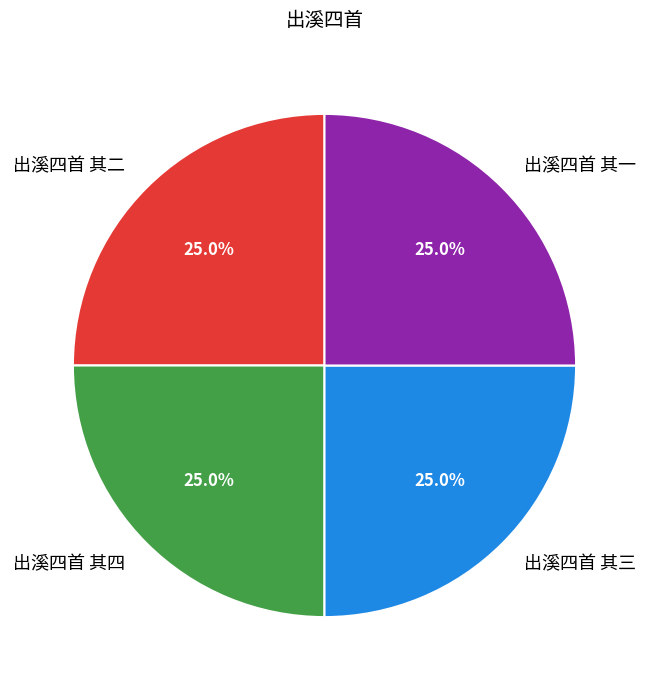

To the nearest percent, what is the combined percentage of 出溪四首 其四 and 出溪四首 其三?

50%